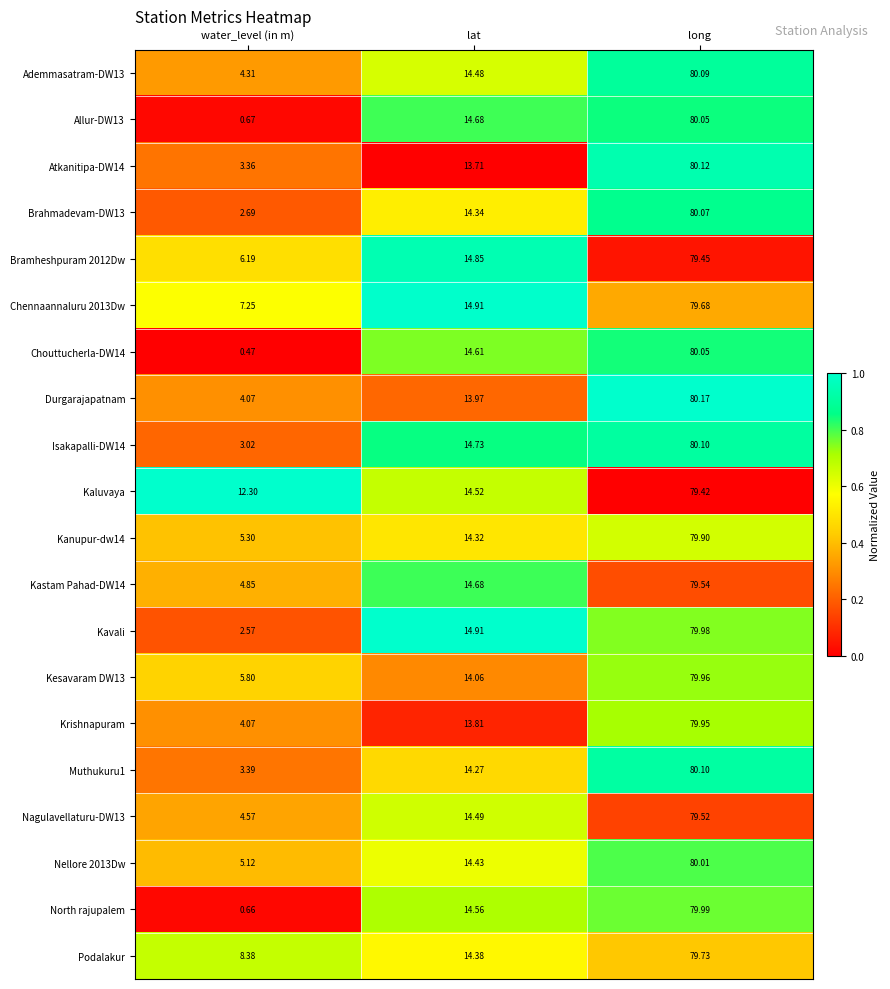

Which category has the lowest value in the Krishnapuram series?

water_level (in m)